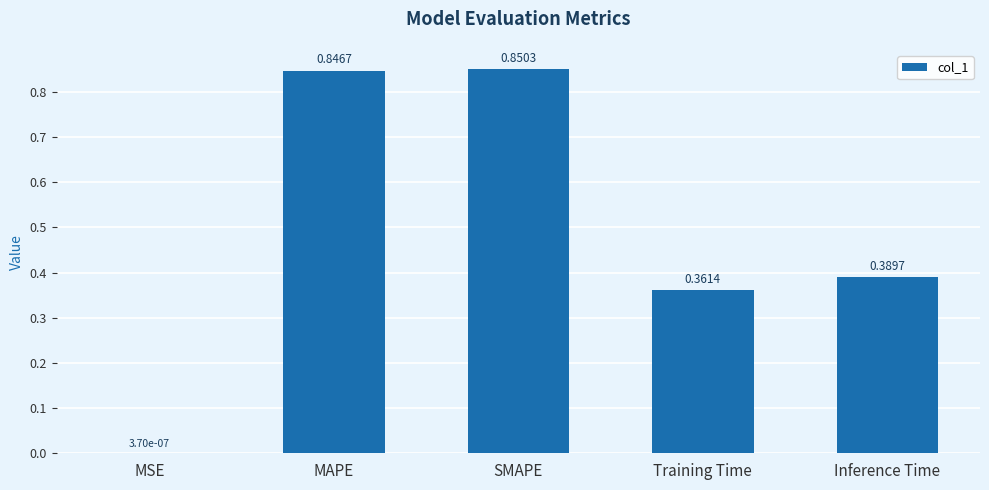

Which has a higher value, MSE or Inference Time?

Inference Time